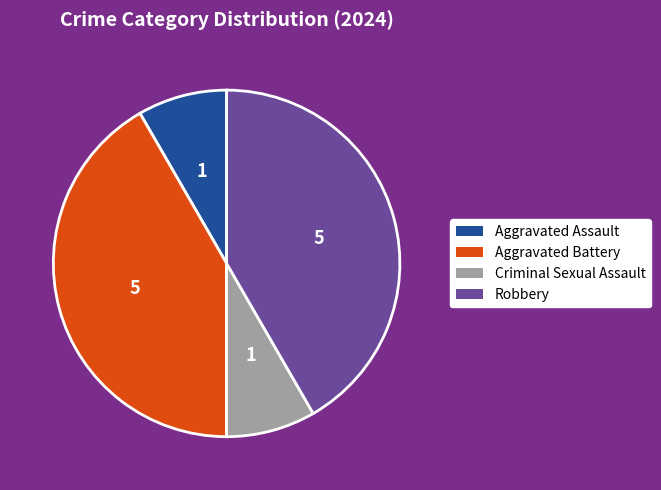

Does any single category account for the majority?

No